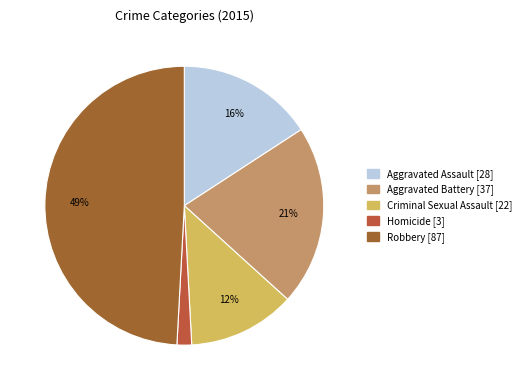

The Aggravated Assault slice represents 25% of the pie. True or false?

False